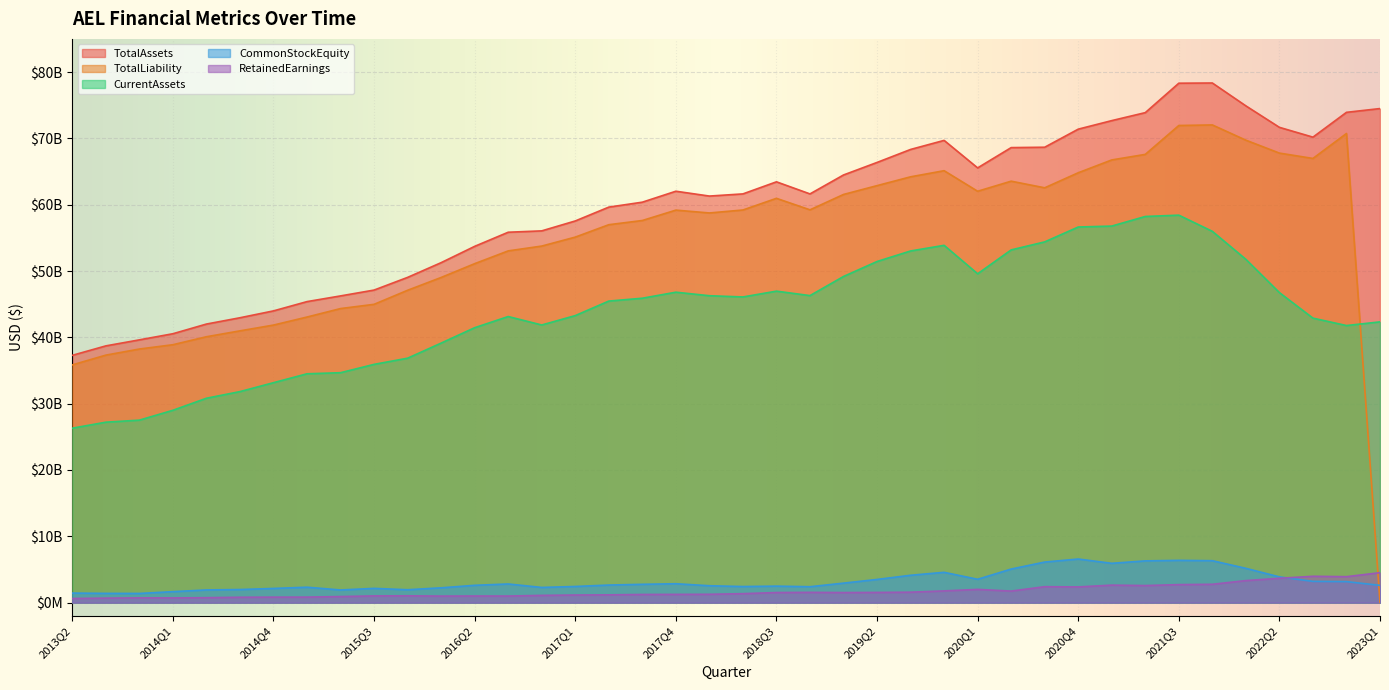

True or false: TotalAssets has a value of 74899344000 at 2022Q1.

True